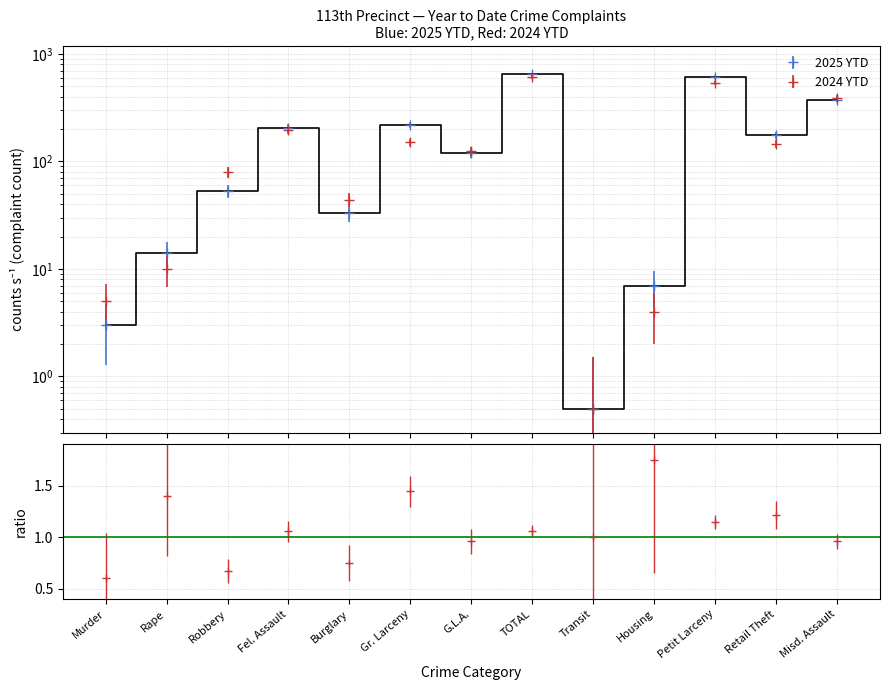

Reading right to left, list all the values displayed in this chart.

2025 YTD: Misd. Assault=376.0	Retail Theft=176.0	Petit Larceny=615.0	Housing=7.0	Transit=0.5	TOTAL=647.0	G.L.A.=119.0	Gr. Larceny=218.0	Burglary=33.0	Fel. Assault=207.0	Robbery=53.0	Rape=14.0	Murder=3.0
2024 YTD: Misd. Assault=392.0	Retail Theft=145.0	Petit Larceny=538.0	Housing=4.0	Transit=0.5	TOTAL=609.0	G.L.A.=124.0	Gr. Larceny=151.0	Burglary=44.0	Fel. Assault=196.0	Robbery=79.0	Rape=10.0	Murder=5.0